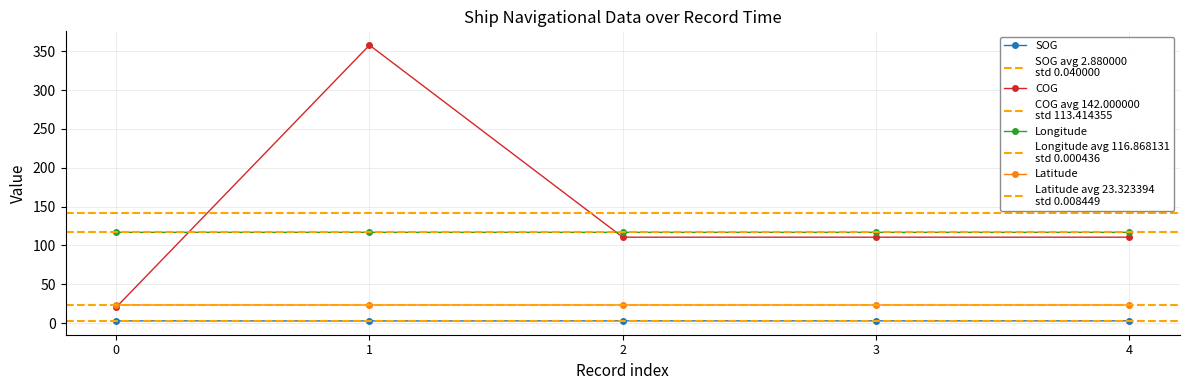

True or false: Latitude and SOG intersect in this chart.

False